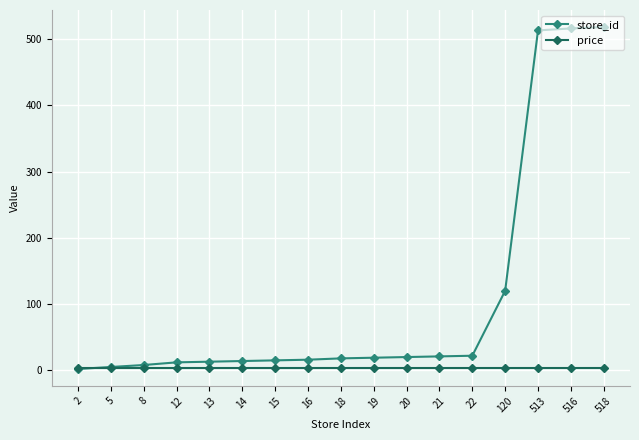

The value of store_id at 513 is 691.5. True or false?

False